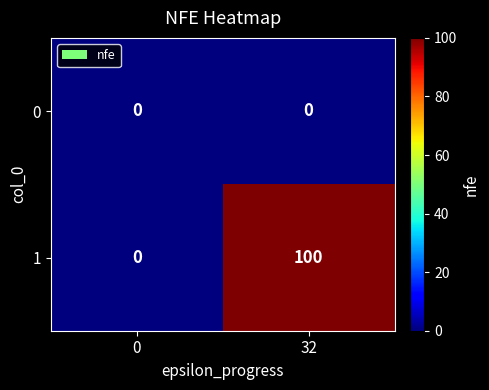

The 0 series shows 0 at 32. True or false?

True